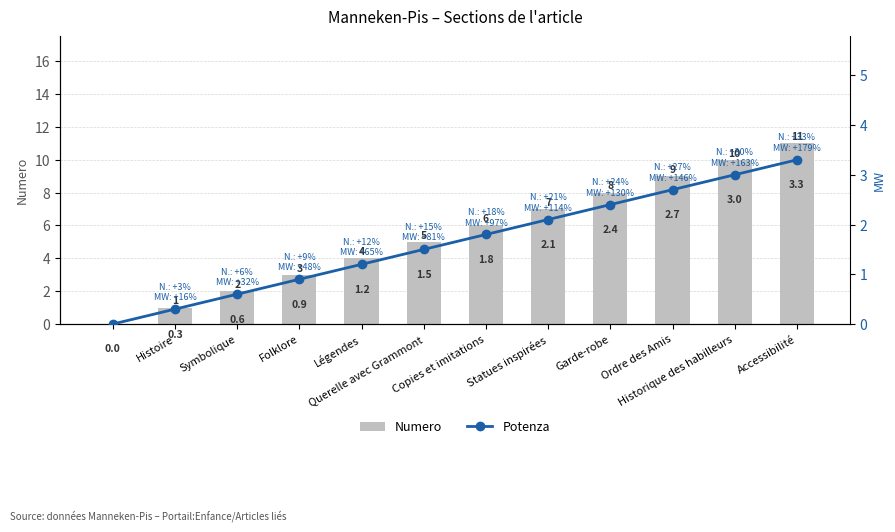

What position from the left is Légendes?

5